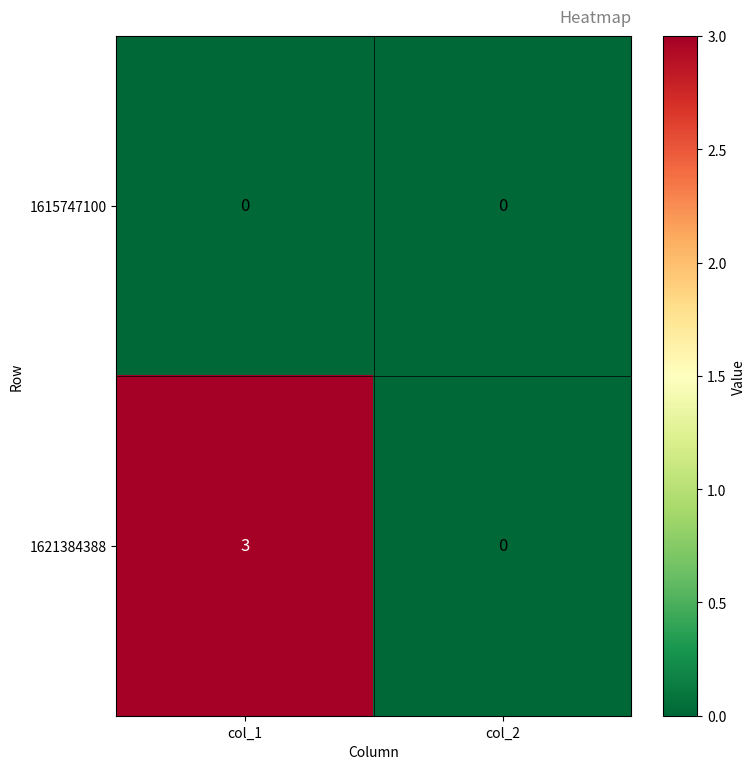

At which category does the chart reach its peak across all series?

col_1